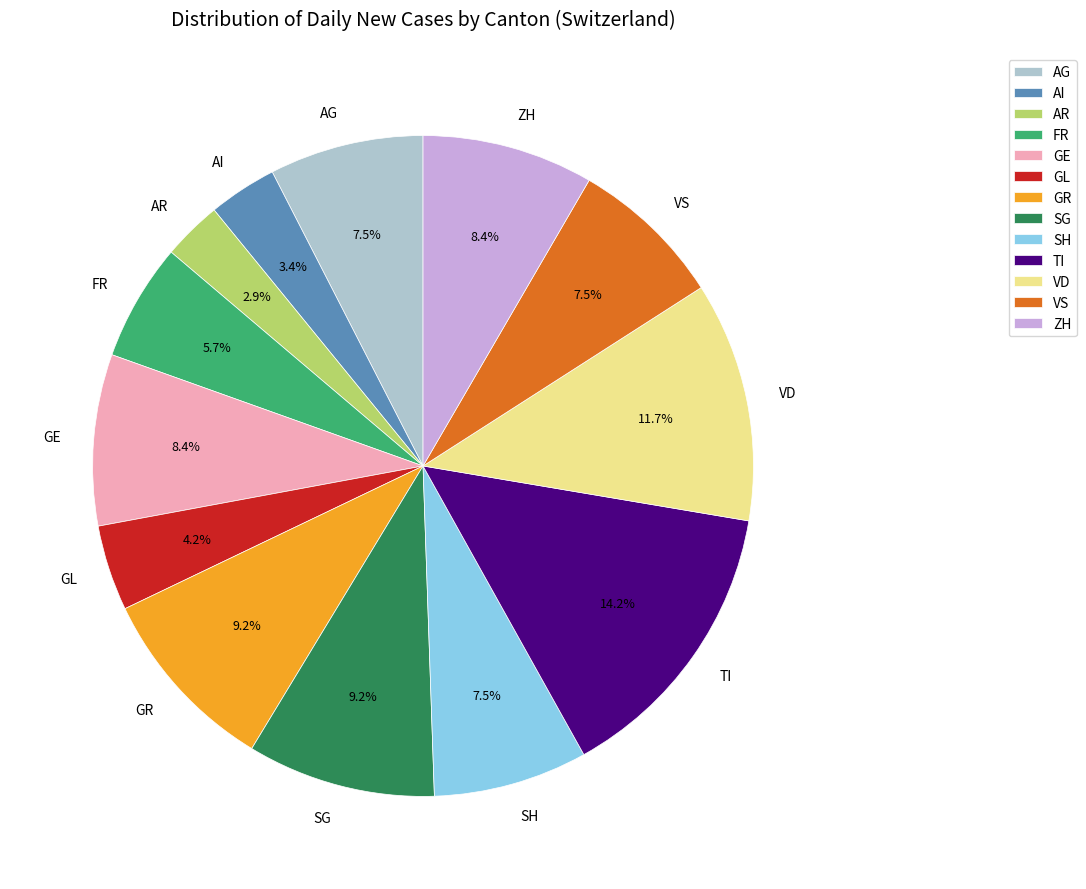

Is AI the majority of the pie?

No